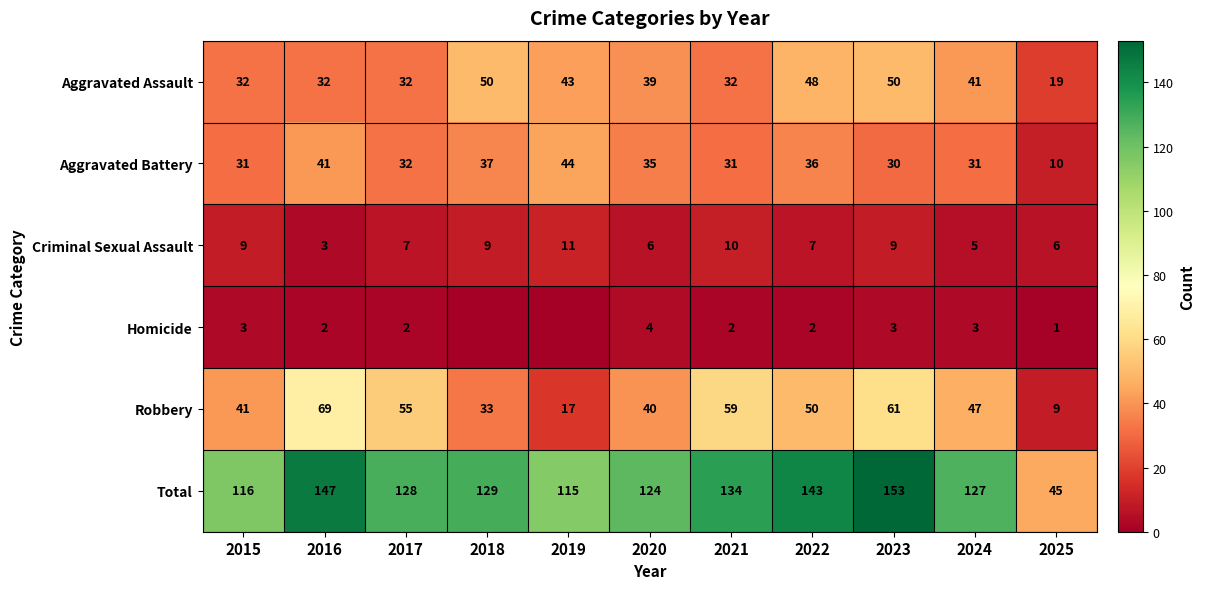

The Homicide series shows 1 at 2021. True or false?

False